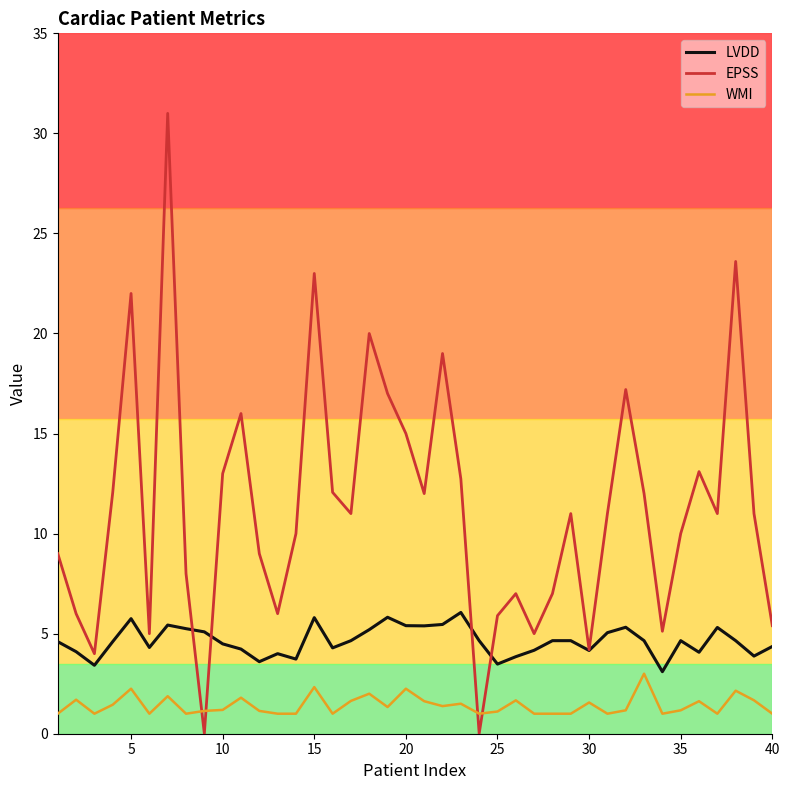

What is the maximum value for EPSS?

31.0